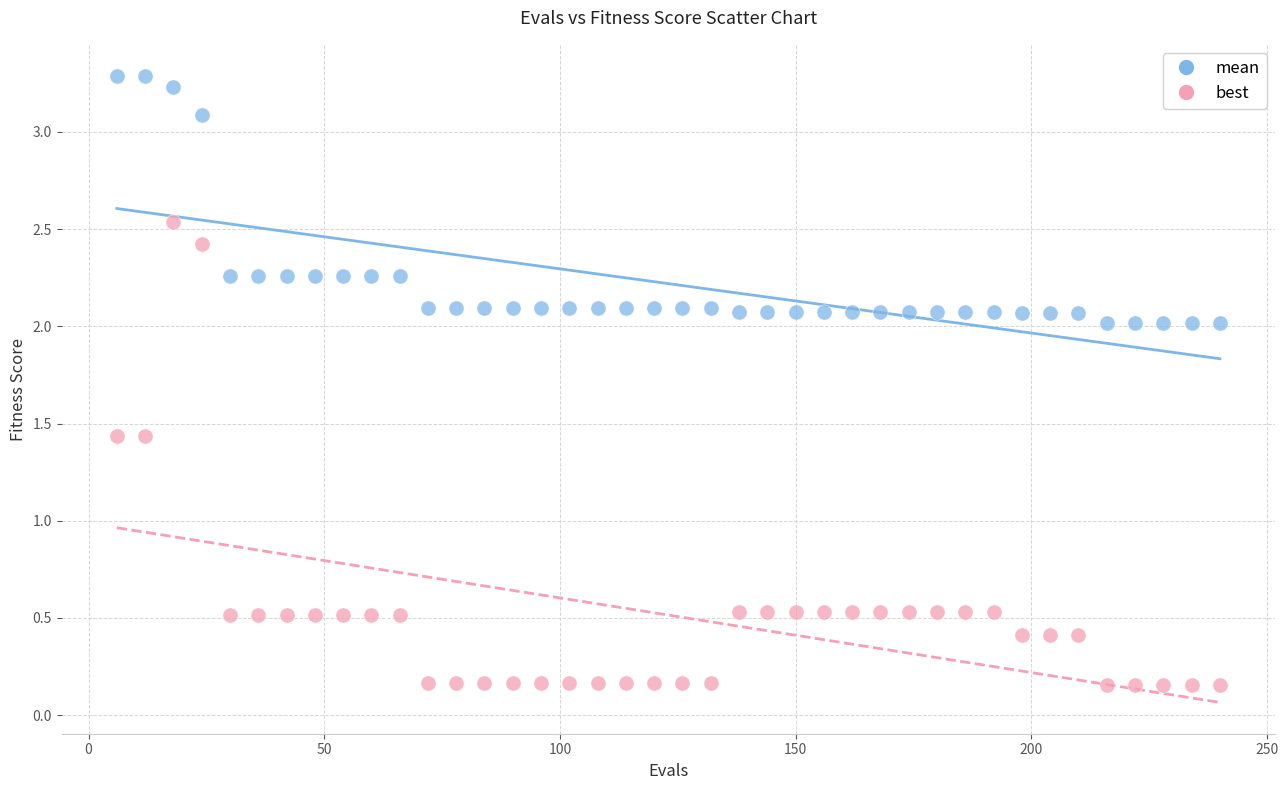

What are all the series names shown in the legend?

mean, best